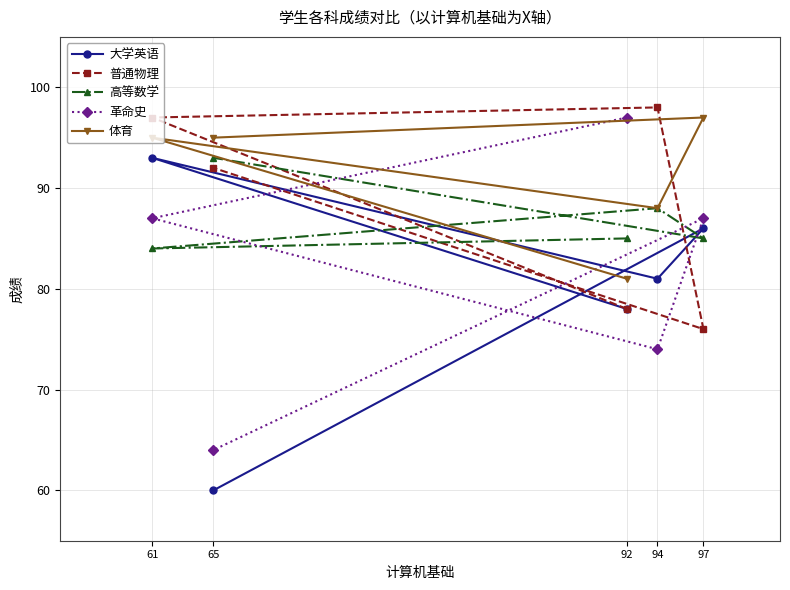

How many interior local valleys does the 大学英语 series have?

1